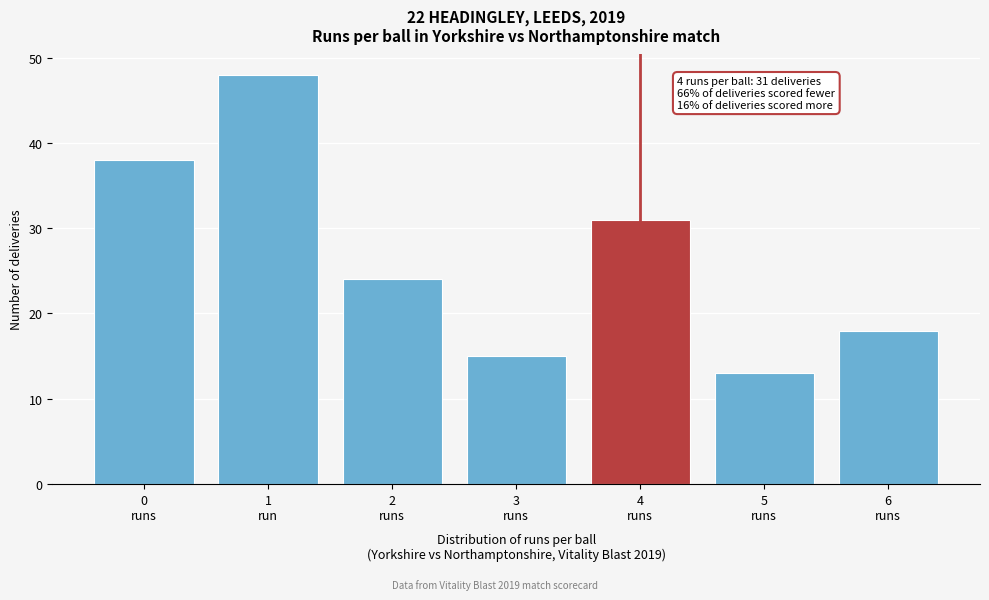

Reading left to right, extract all data points from this chart.

38	48	24	15	31	13	18